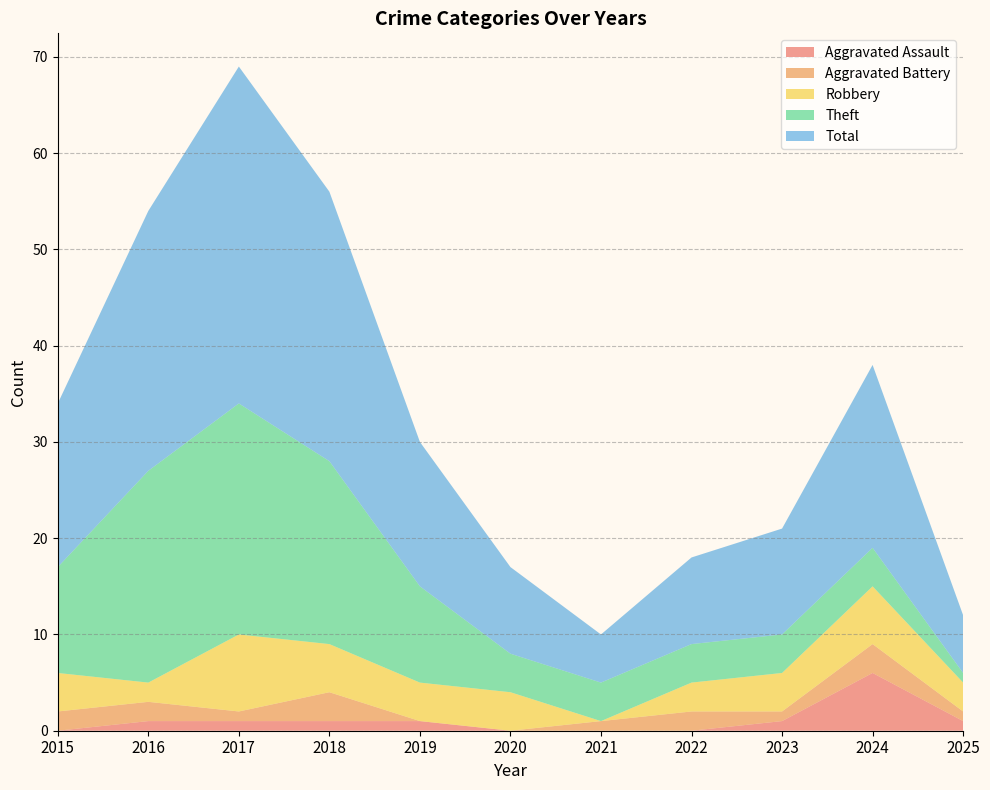

Reading left to right, list all the values displayed in this chart.

Aggravated Assault: 2015=0	2016=1	2017=1	2018=1	2019=1	2020=0	2021=0	2022=0	2023=1	2024=6	2025=1
Aggravated Battery: 2015=2	2016=2	2017=1	2018=3	2019=0	2020=0	2021=1	2022=2	2023=1	2024=3	2025=1
Robbery: 2015=4	2016=2	2017=8	2018=5	2019=4	2020=4	2021=0	2022=3	2023=4	2024=6	2025=3
Theft: 2015=11	2016=22	2017=24	2018=19	2019=10	2020=4	2021=4	2022=4	2023=4	2024=4	2025=1
Total: 2015=17	2016=27	2017=35	2018=28	2019=15	2020=9	2021=5	2022=9	2023=11	2024=19	2025=6